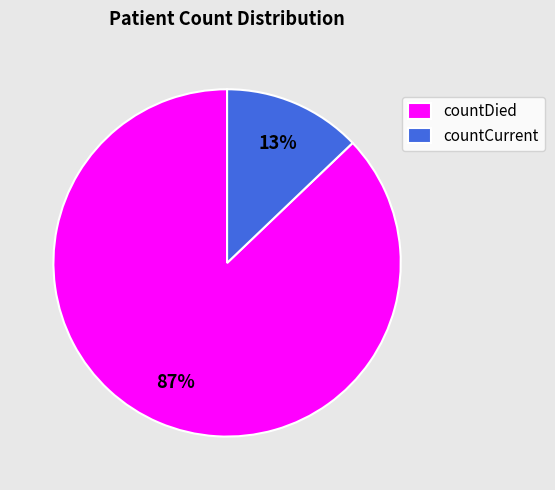

Is it true that countCurrent is 13% of the pie?

True